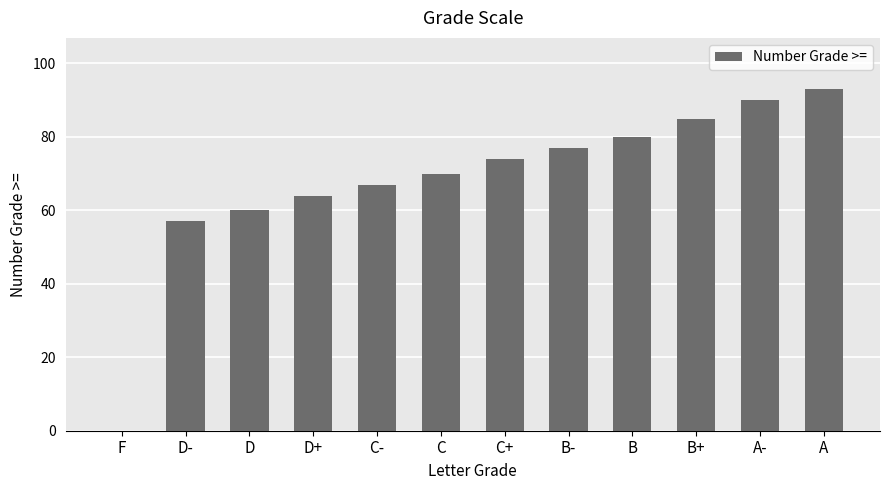

What is the sum of the values at D+ and C-?

131